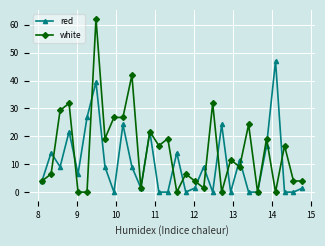

Rank the series by their maximum value, from highest to lowest.

white, red